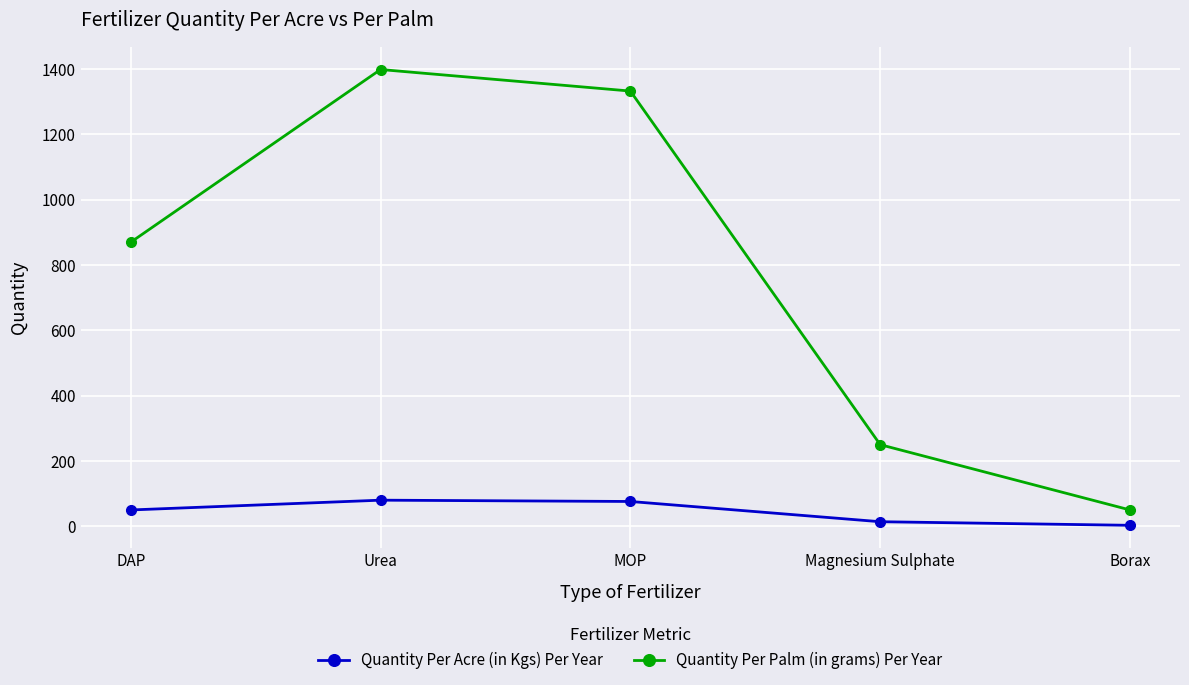

What value does the Quantity Per Acre (in Kgs) Per Year series have at DAP?

50